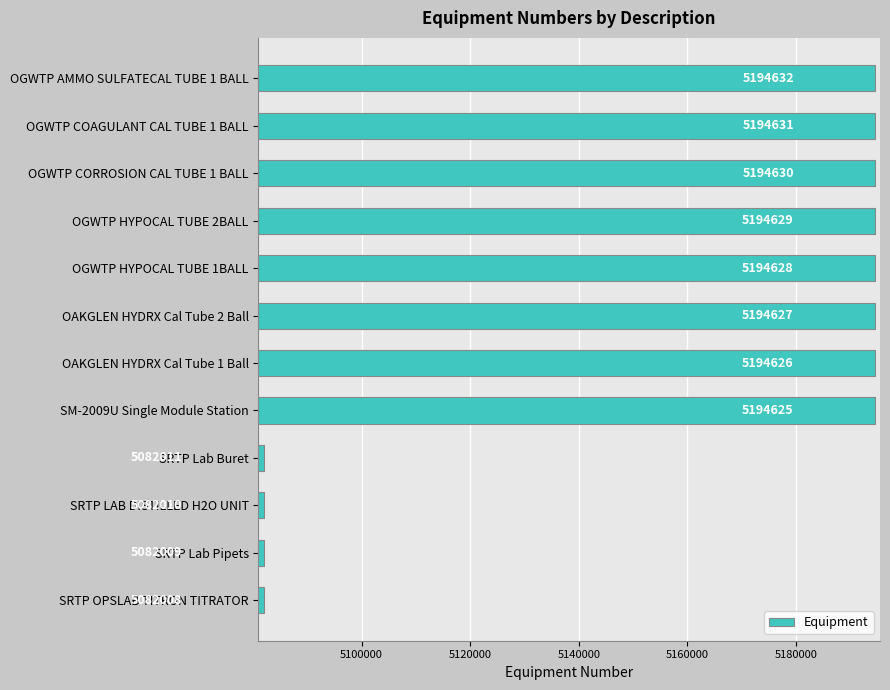

Rank the categories by value from lowest to highest.

SRTP OPSLAB TITRON TITRATOR, SRTP Lab Pipets, SRTP LAB DISTILLED H2O UNIT, SRTP Lab Buret, SM-2009U Single Module Station, OAKGLEN HYDRX Cal Tube 1 Ball, OAKGLEN HYDRX Cal Tube 2 Ball, OGWTP HYPOCAL TUBE 1BALL, OGWTP HYPOCAL TUBE 2BALL, OGWTP CORROSION CAL TUBE 1 BALL, OGWTP COAGULANT CAL TUBE 1 BALL, OGWTP AMMO SULFATECAL TUBE 1 BALL